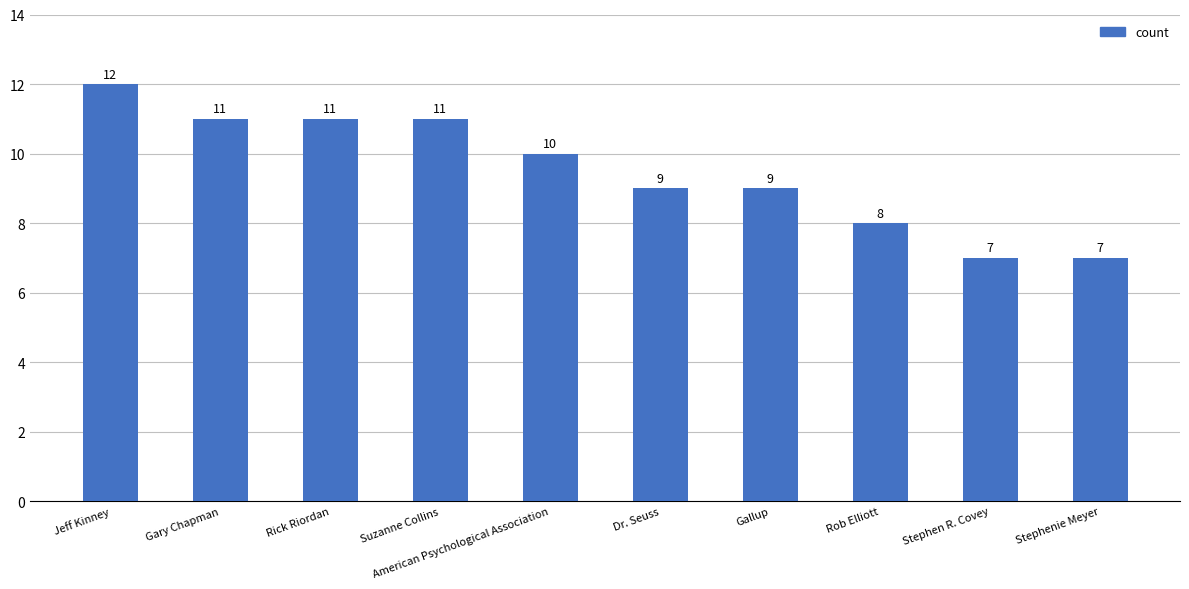

What is the label of the 7th bar from the right?

Suzanne Collins